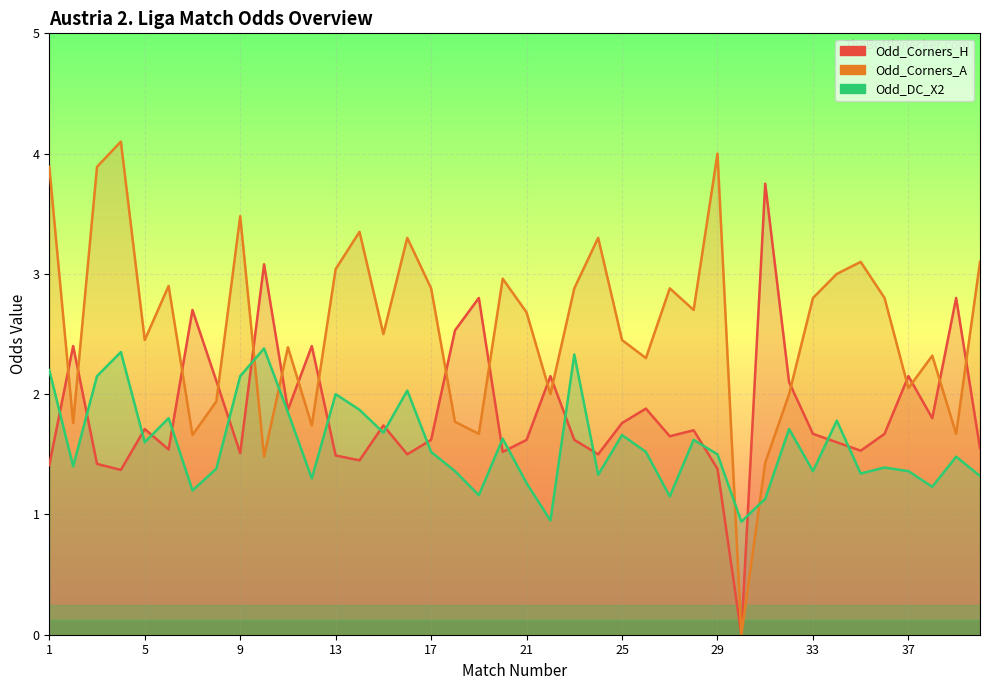

Is the value of Odd_Corners_H at 36 greater than the value of Odd_DC_X2 at 35?

Yes